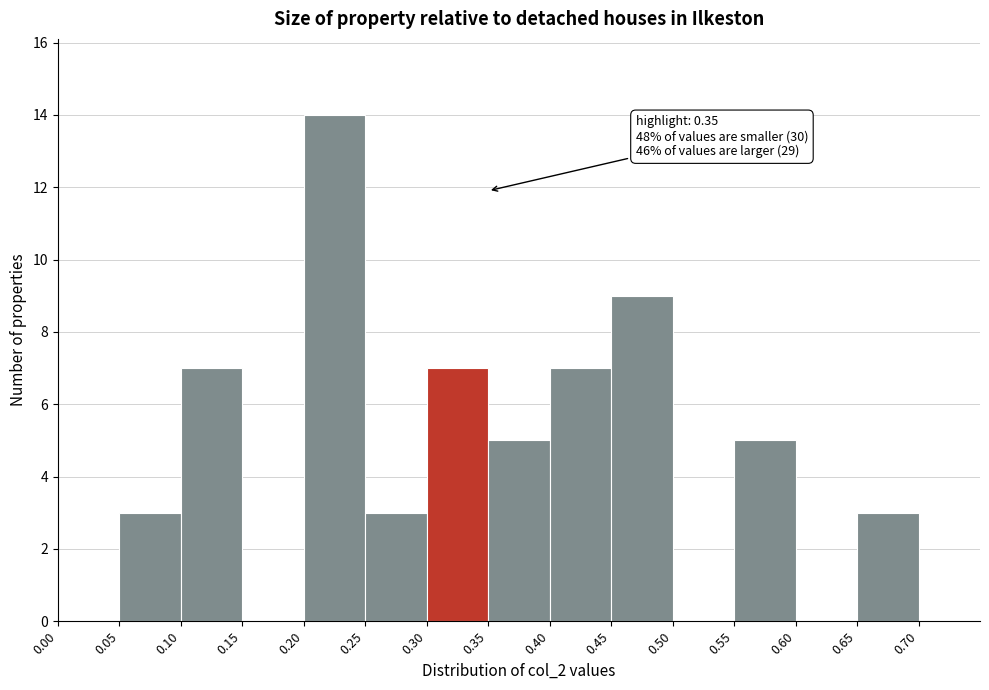

Which range on the x-axis has the tallest bar?

0.20 to 0.25